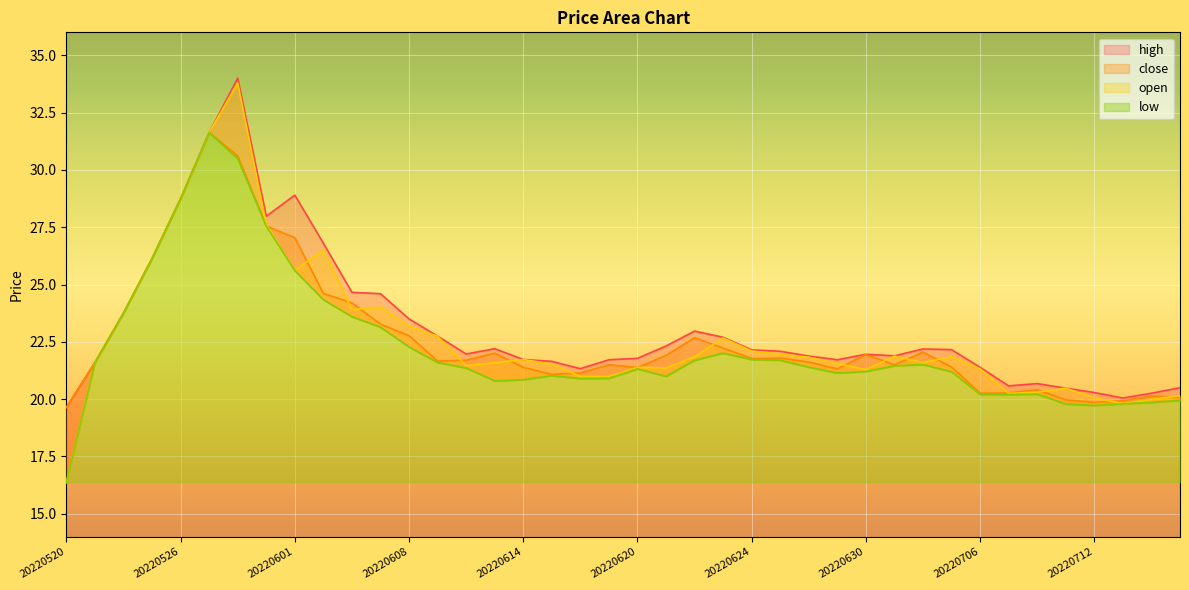

True or false: high and close intersect in this chart.

False